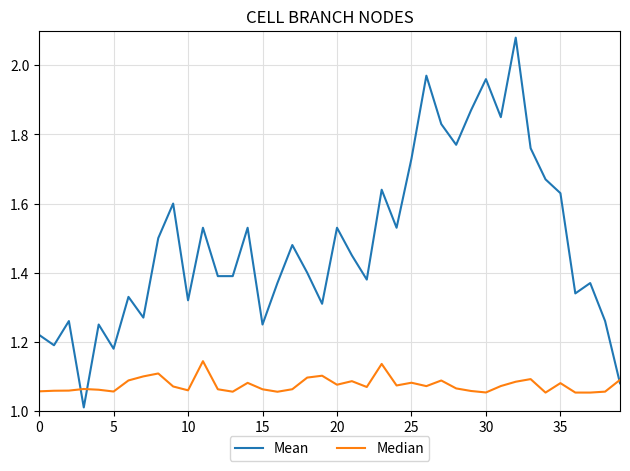

How many intersections are there between Median and Mean?

3